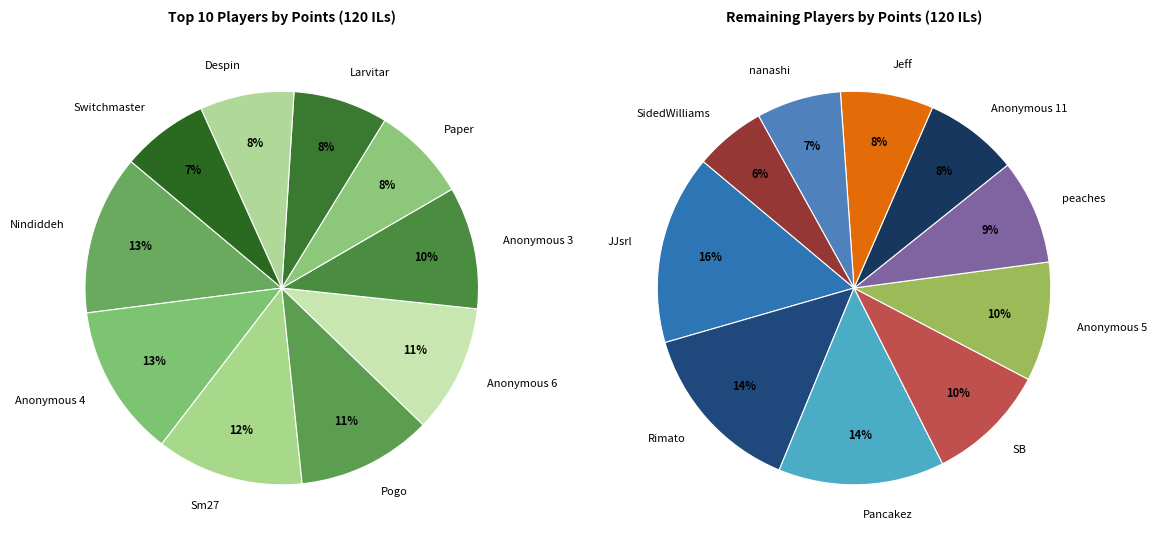

Count the number of slices in the pie.

10